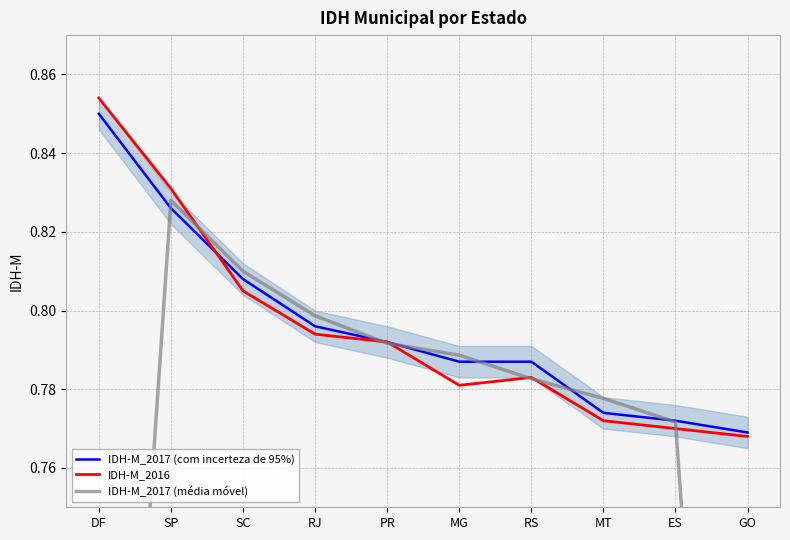

True or false: IDH-M_2017 (com incerteza de 95%) has more than 1 points higher than both neighbors.

False